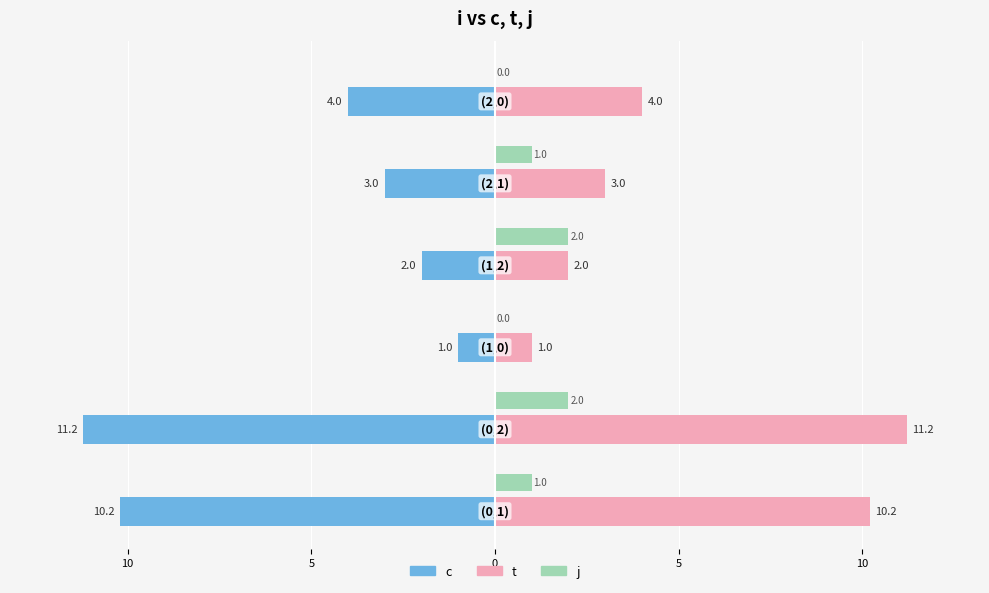

What are all the series names shown in the legend?

c, t, j